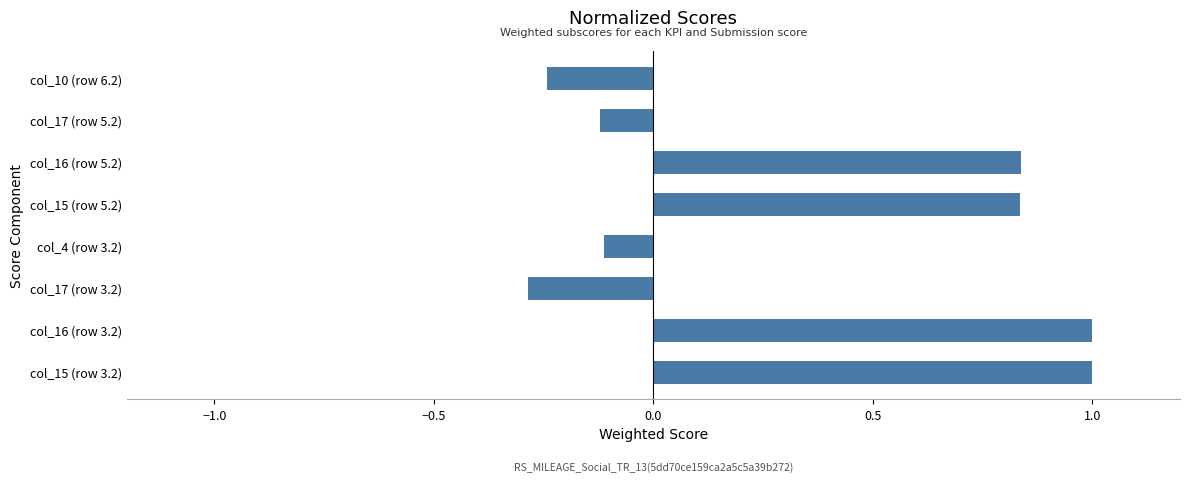

How many positive values are there?

4